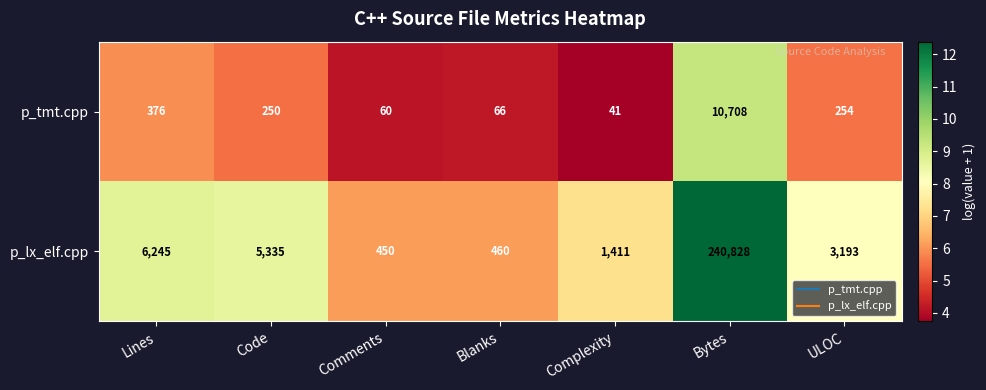

Which label corresponds to the smallest value in the chart?

Complexity